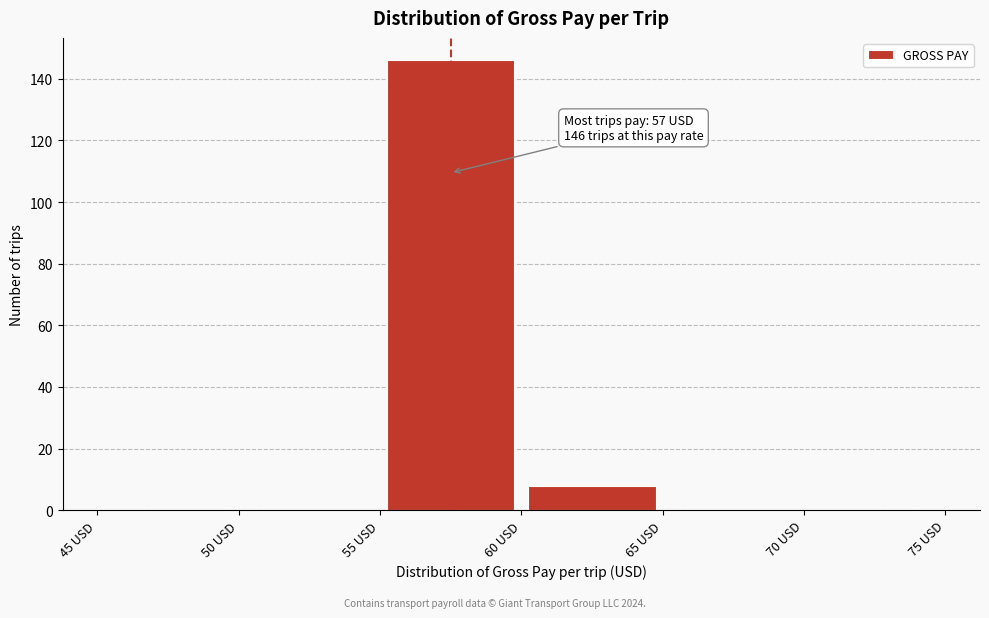

Over which range of the x-axis is the bar tallest?

55 to 60